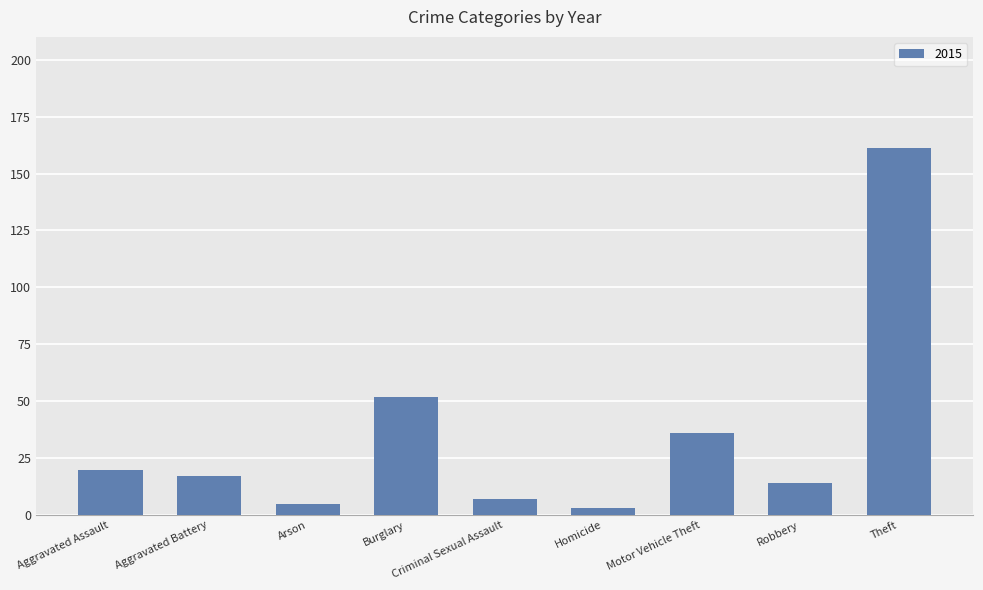

Between Aggravated Assault and Arson, which is larger?

Aggravated Assault